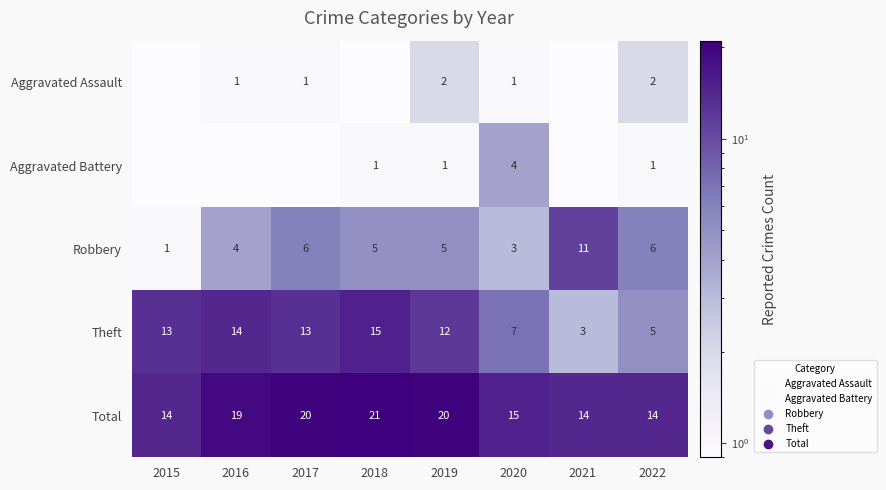

What is the difference between the maximum and minimum values in the Theft series?

12.0